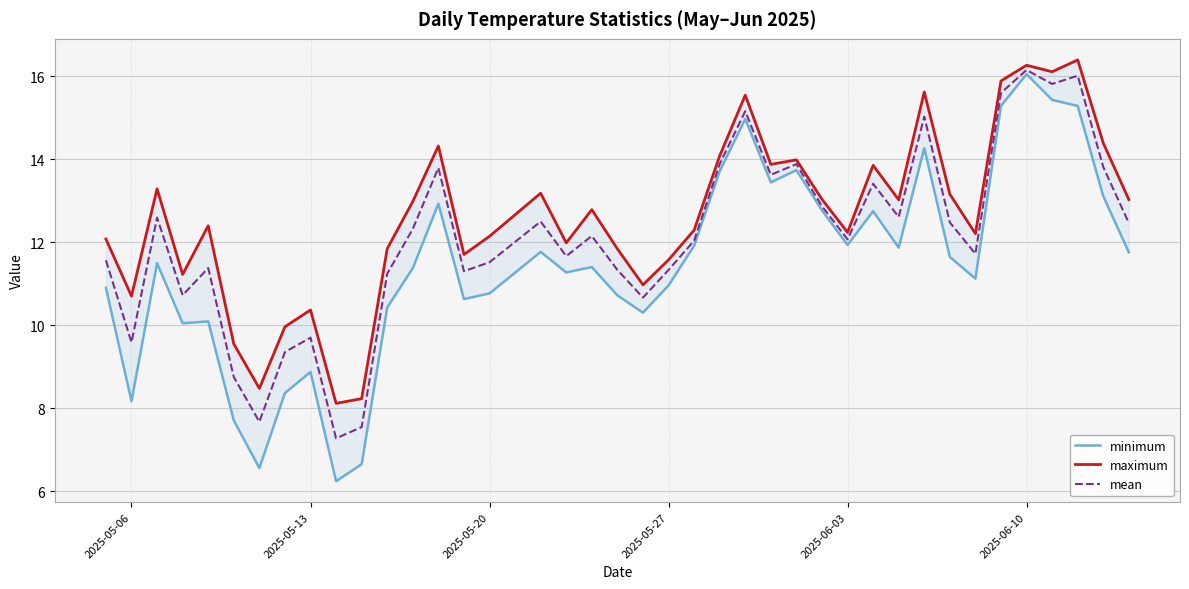

Rank the series by their maximum value, from lowest to highest.

minimum, mean, maximum